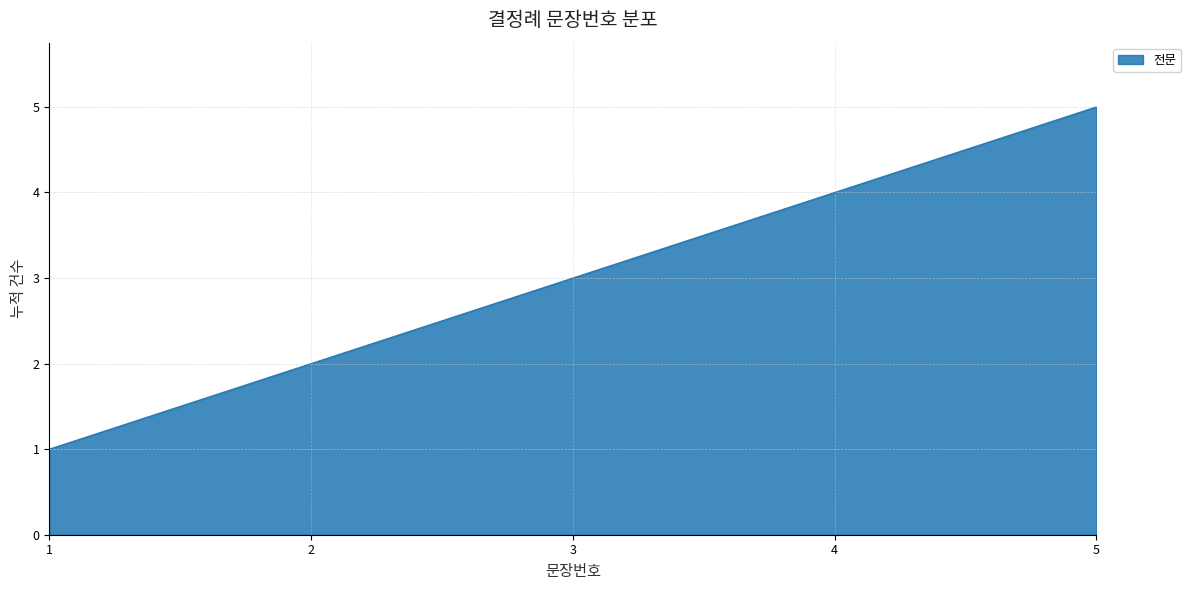

How many lines are shown in the chart?

1